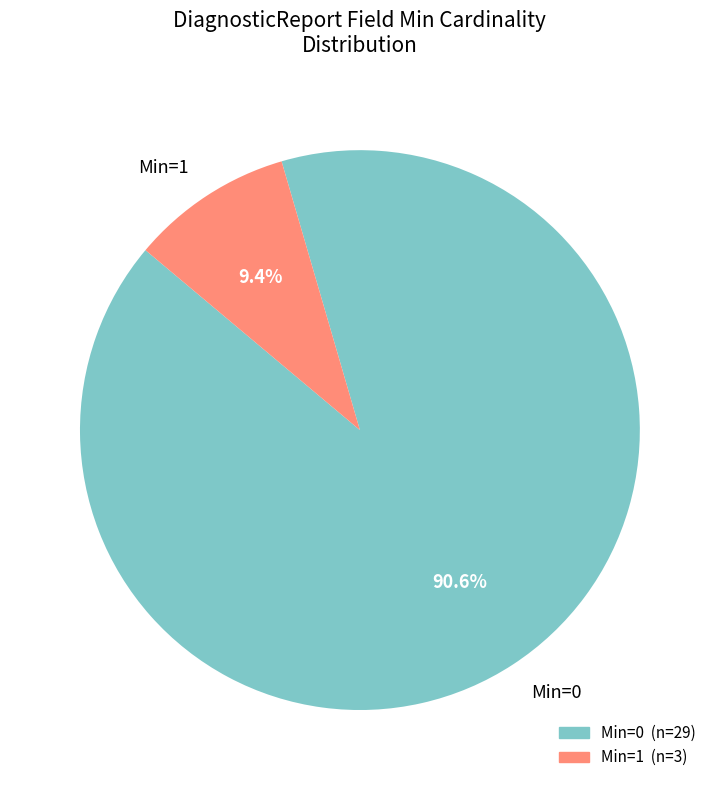

Which slice is the largest?

Min=0